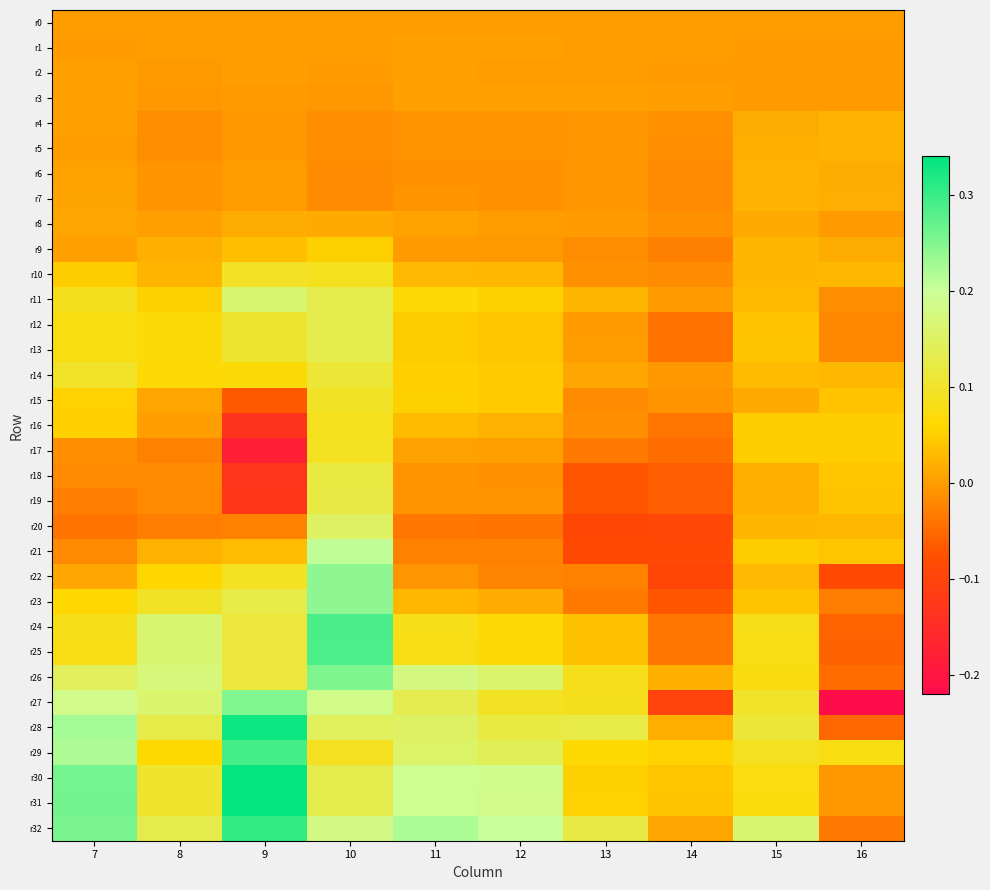

At which category does the chart reach its minimum across all series?

16